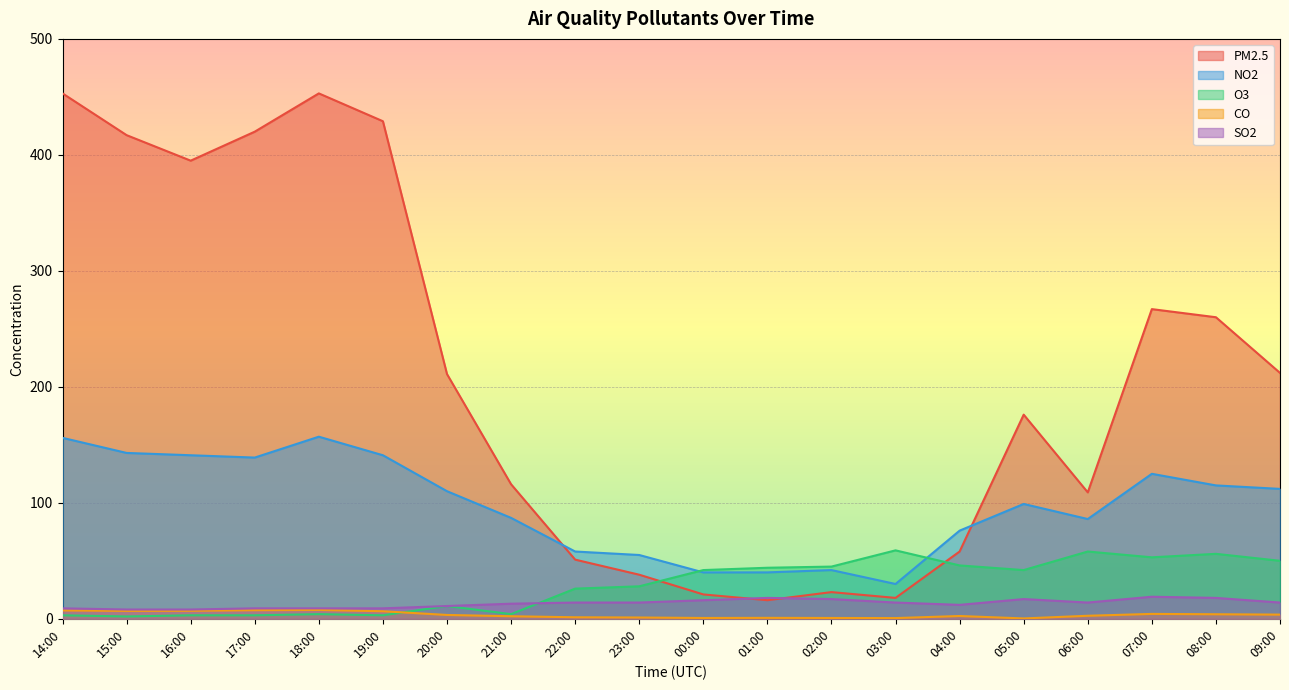

At which category is the sum across all series the highest?

18:00